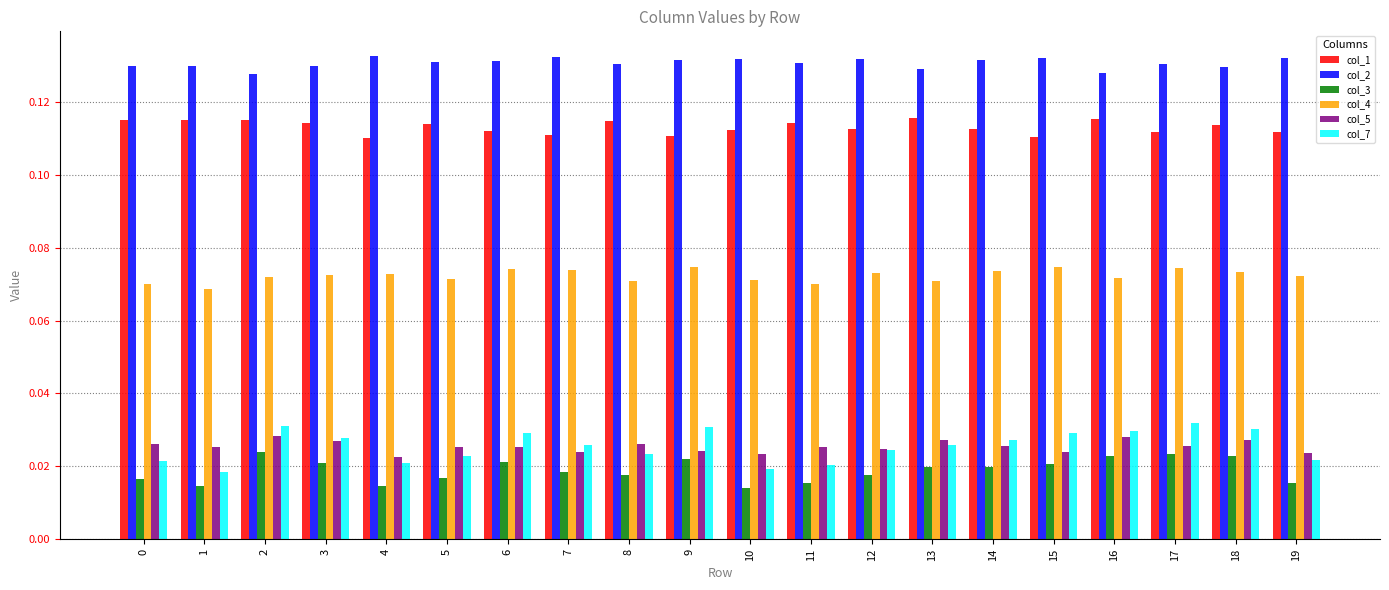

Between 3 and 8, which series saw the biggest shift?

col_7